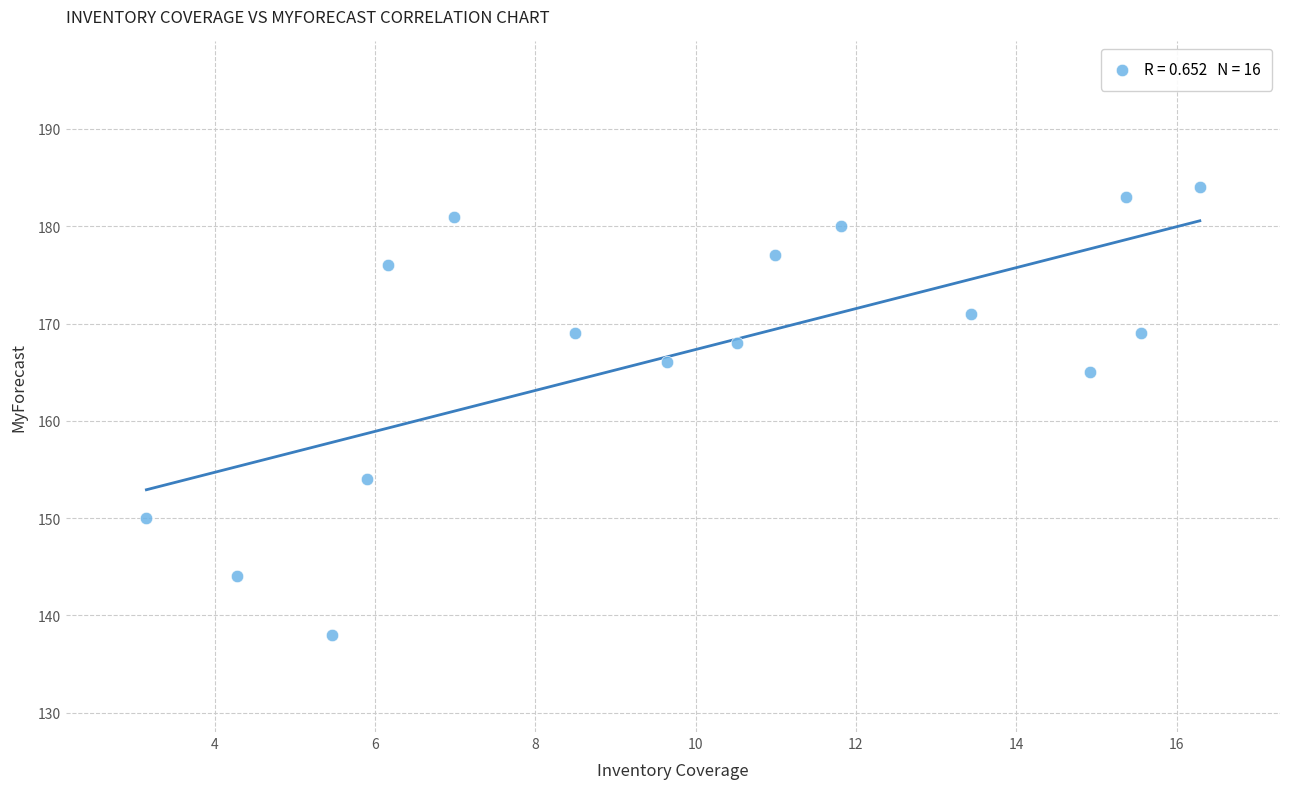

What Y value in the scatter plot is closest to 161?

165